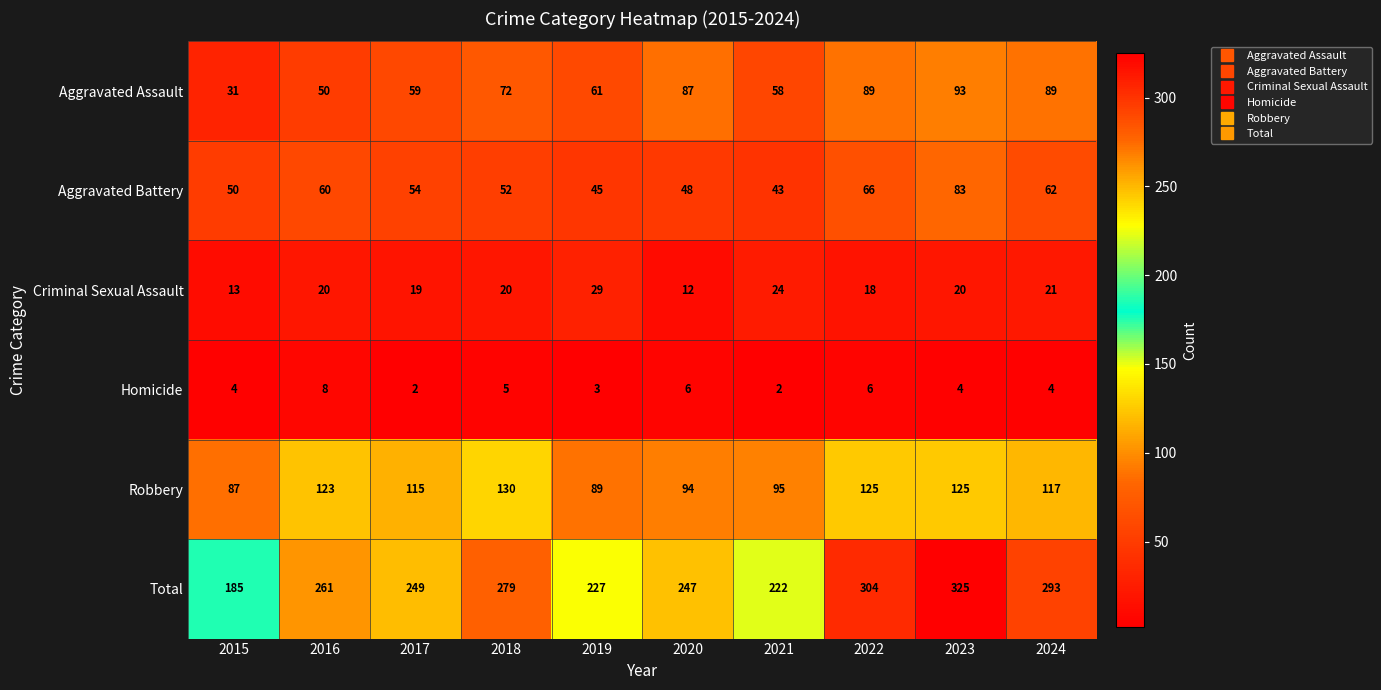

What is the maximum value shown in the chart?

325